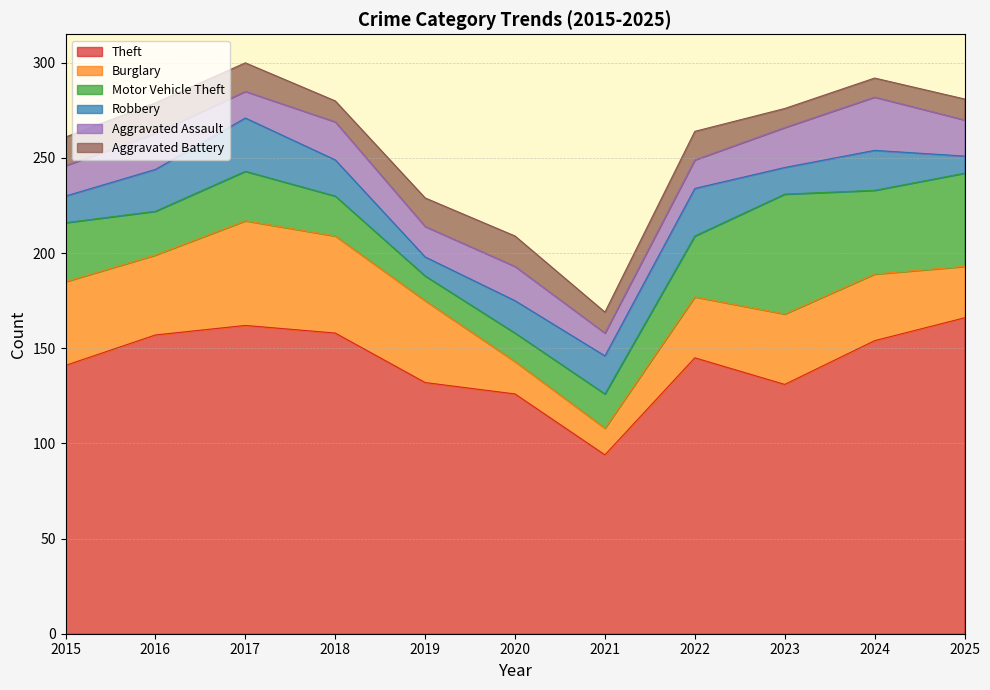

At which category does the chart reach its peak across all series?

2025